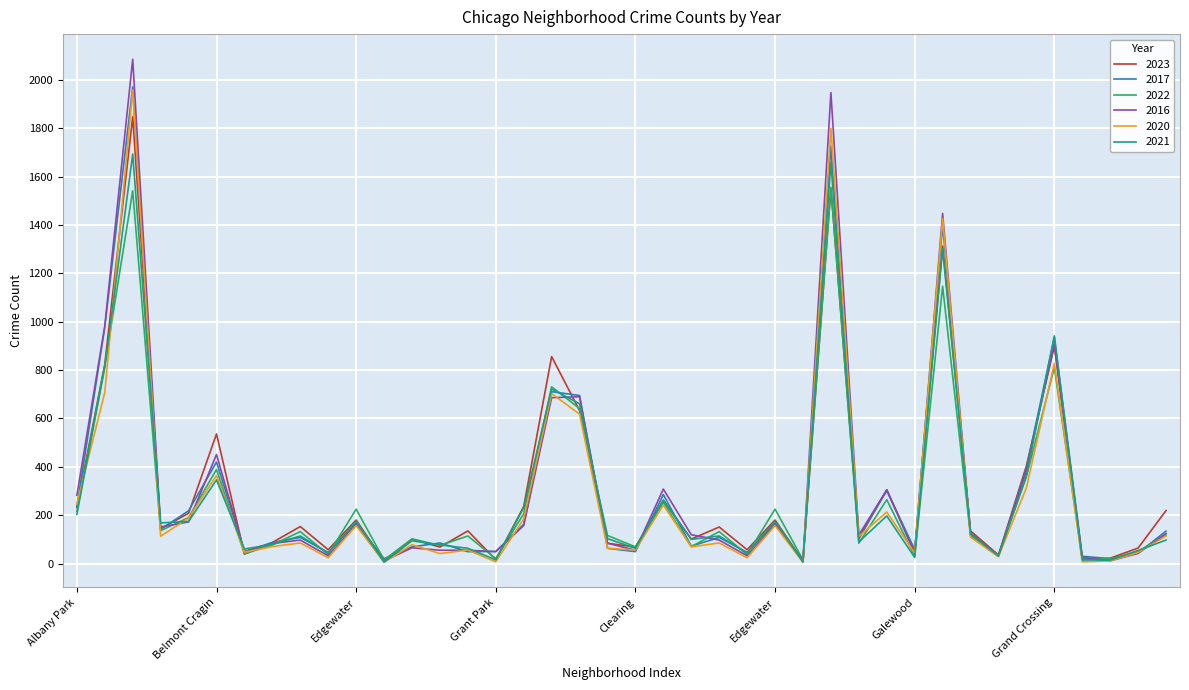

True or false: 2016 has more than 2 interior local peaks.

True